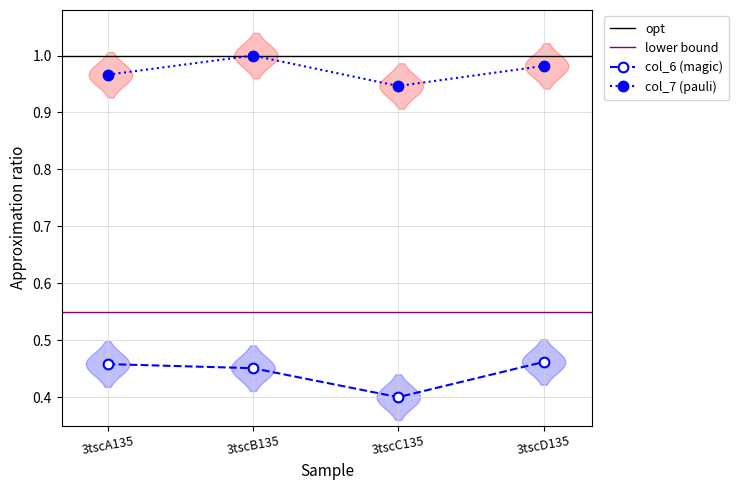

What is the greatest value displayed?

1.0